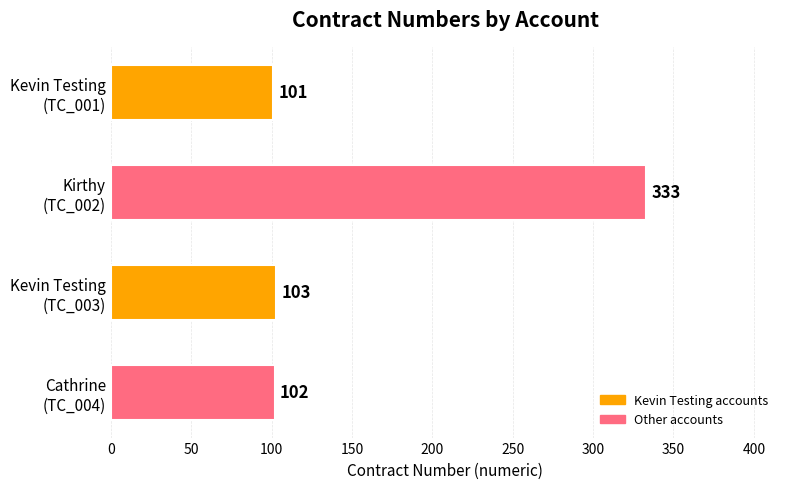

What is the average value?

160